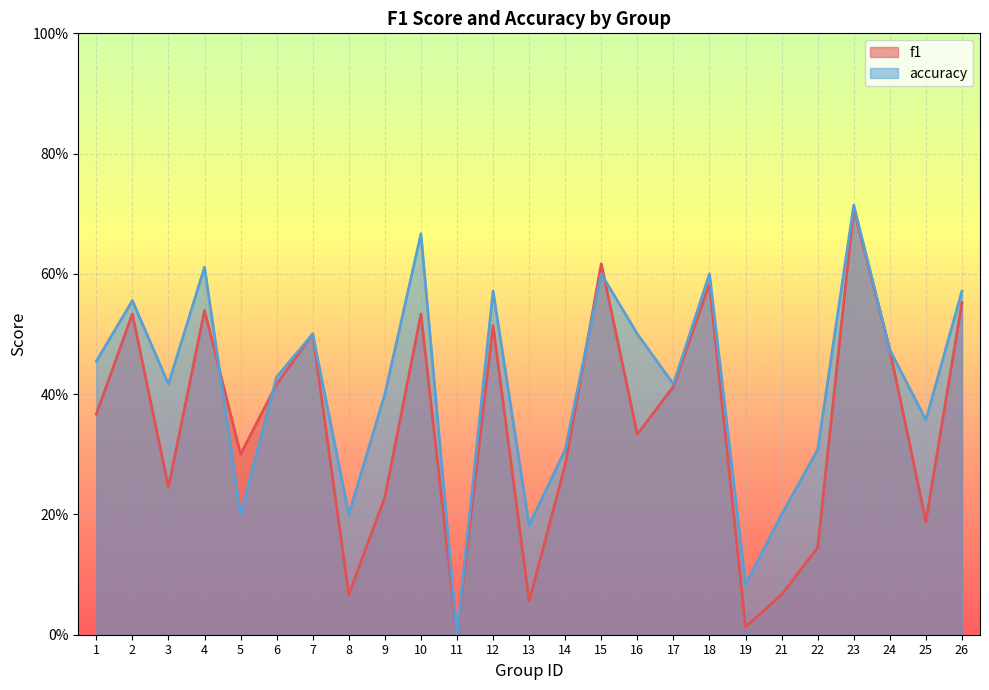

What are all the series names shown in the legend?

f1, accuracy